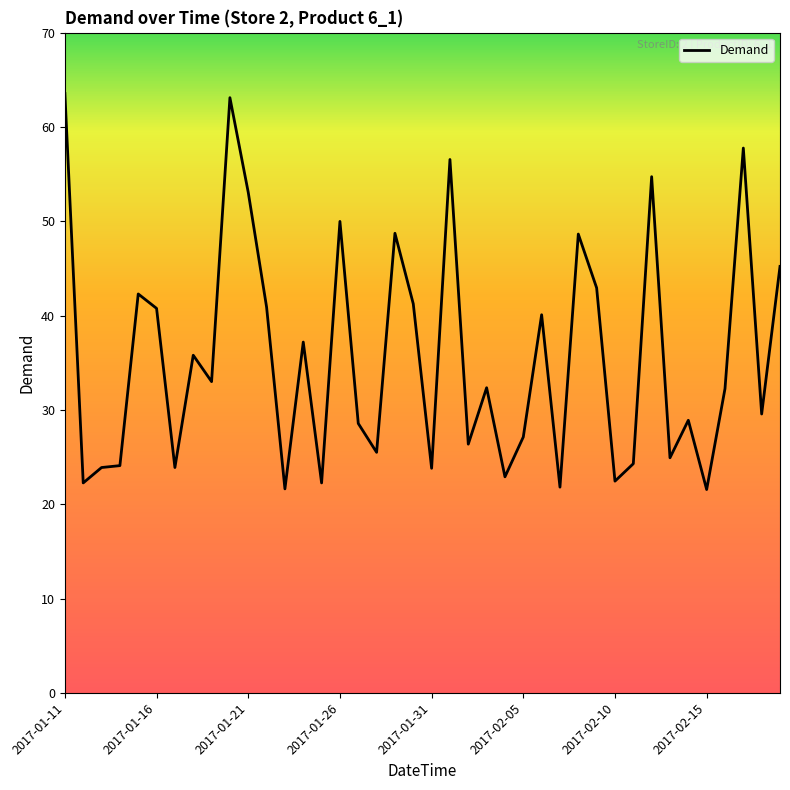

What is the greatest value displayed?

63.6